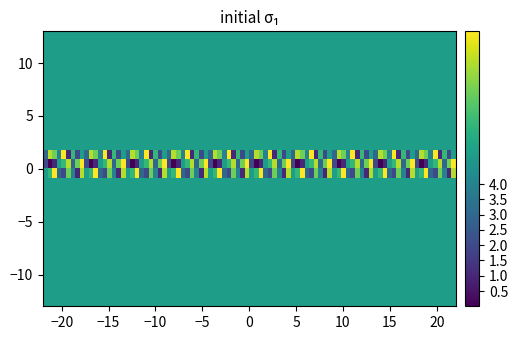

Count the number of data series in this chart.

9